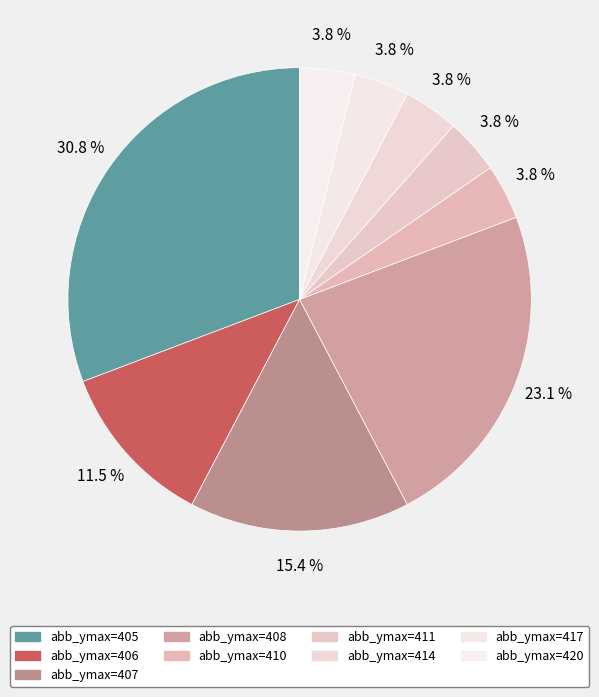

Count the number of slices in the pie.

9